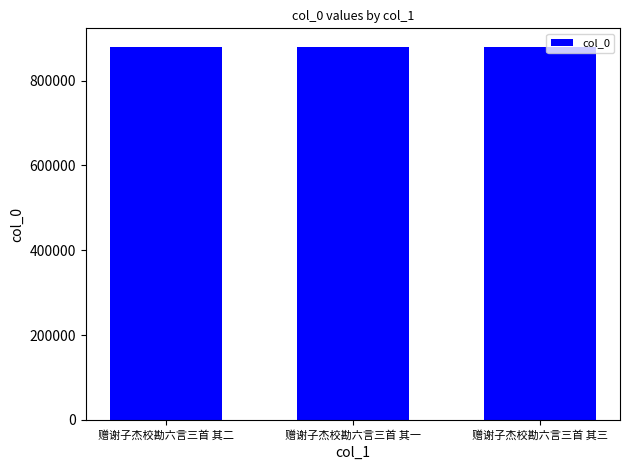

The value at 赠谢子杰校勘六言三首 其二 is 879006. True or false?

True